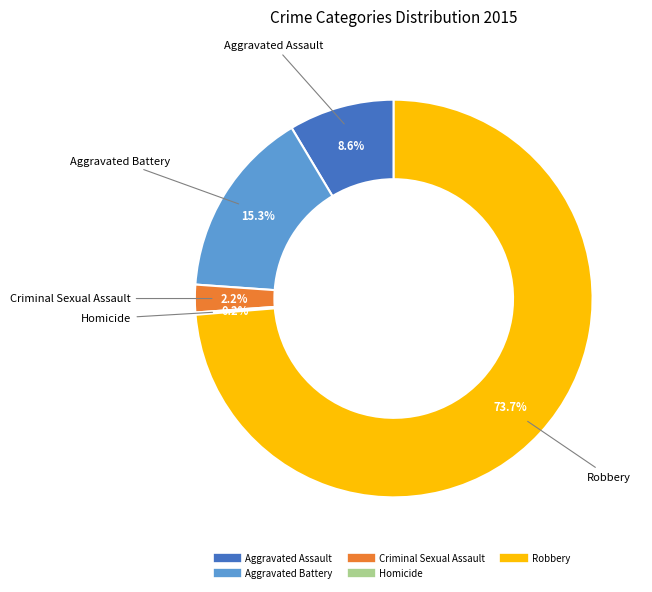

Which slice is the largest?

Robbery